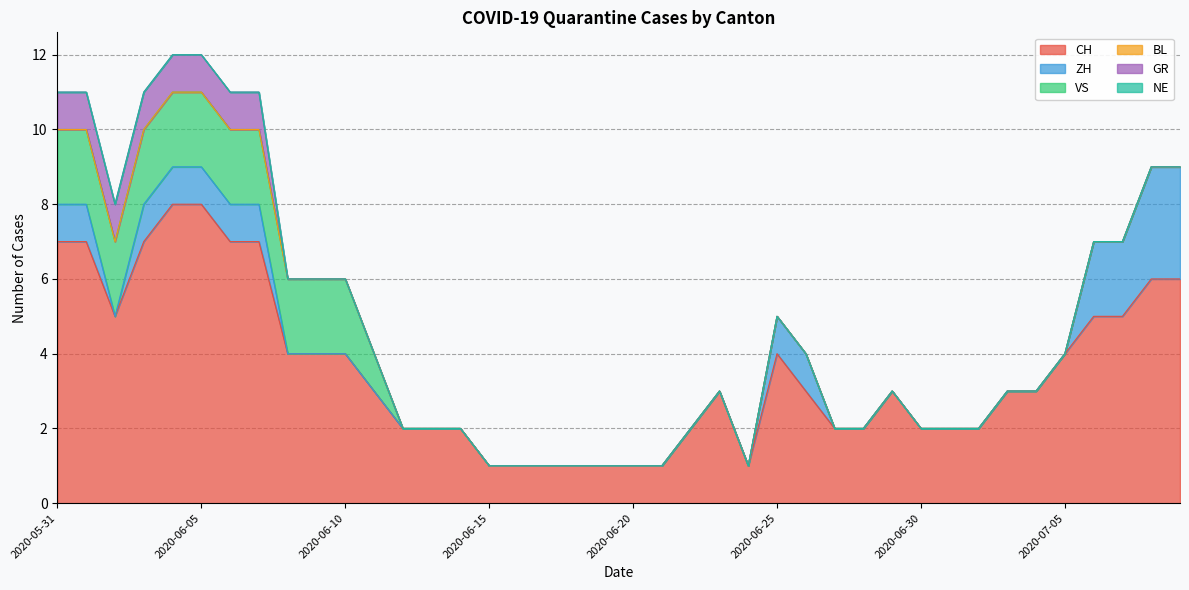

How many lines are shown in the chart?

6